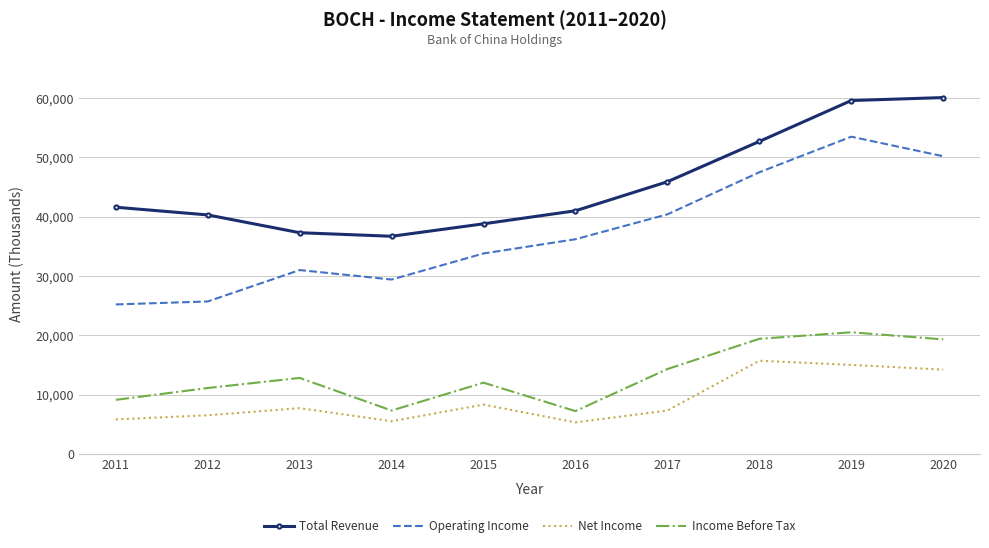

What is the maximum value for Operating Income?

53500